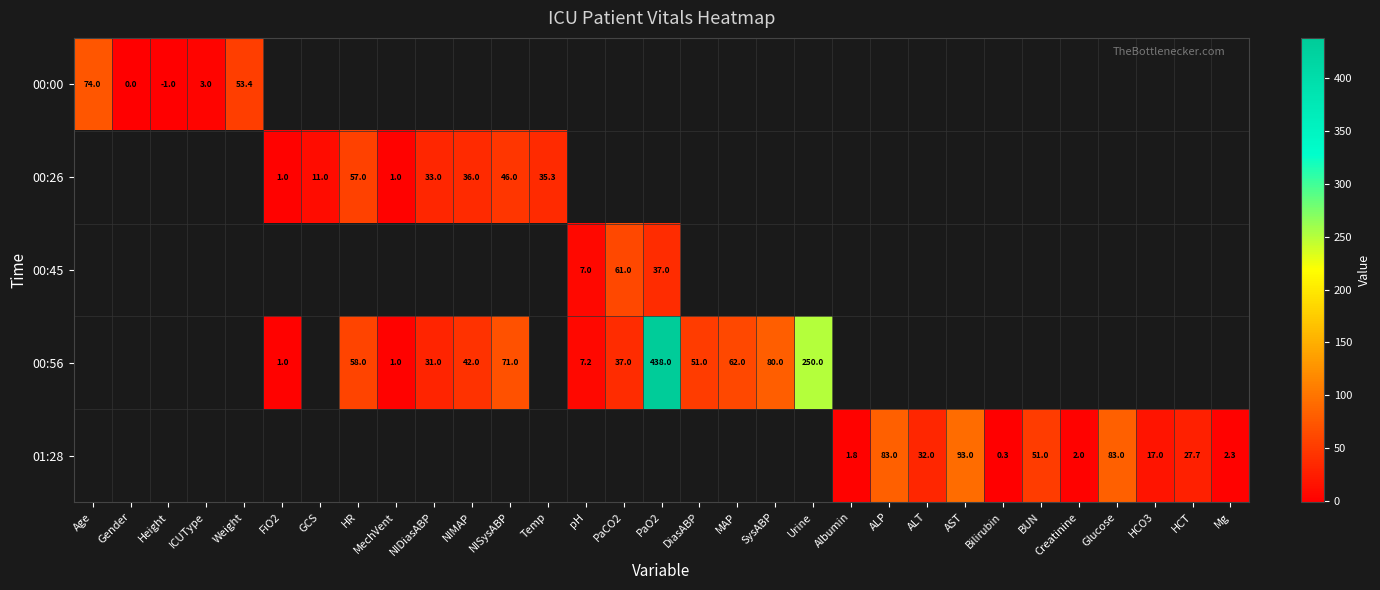

At how many categories does at least one series exceed 270?

1